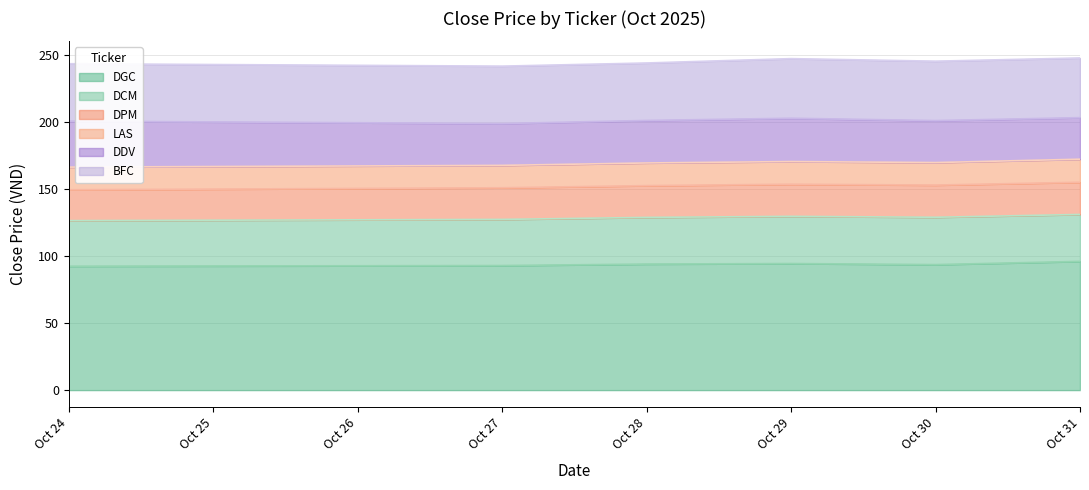

Reading left to right, extract all data points from this chart.

DGC: 2025-10-24=92.4	2025-10-27=92.9	2025-10-28=94.0	2025-10-29=94.4	2025-10-30=93.6	2025-10-31=96.0
DCM: 2025-10-24=34.0	2025-10-27=34.4	2025-10-28=34.8	2025-10-29=35.2	2025-10-30=35.3	2025-10-31=35.0
DPM: 2025-10-24=23.0	2025-10-27=23.6	2025-10-28=23.7	2025-10-29=23.9	2025-10-30=24.0	2025-10-31=24.0
LAS: 2025-10-24=16.9	2025-10-27=16.7	2025-10-28=16.9	2025-10-29=16.9	2025-10-30=16.8	2025-10-31=17.2
DDV: 2025-10-24=34.3	2025-10-27=31.2	2025-10-28=31.7	2025-10-29=32.3	2025-10-30=31.3	2025-10-31=31.0
BFC: 2025-10-24=42.8	2025-10-27=42.8	2025-10-28=42.9	2025-10-29=44.5	2025-10-30=44.3	2025-10-31=44.5